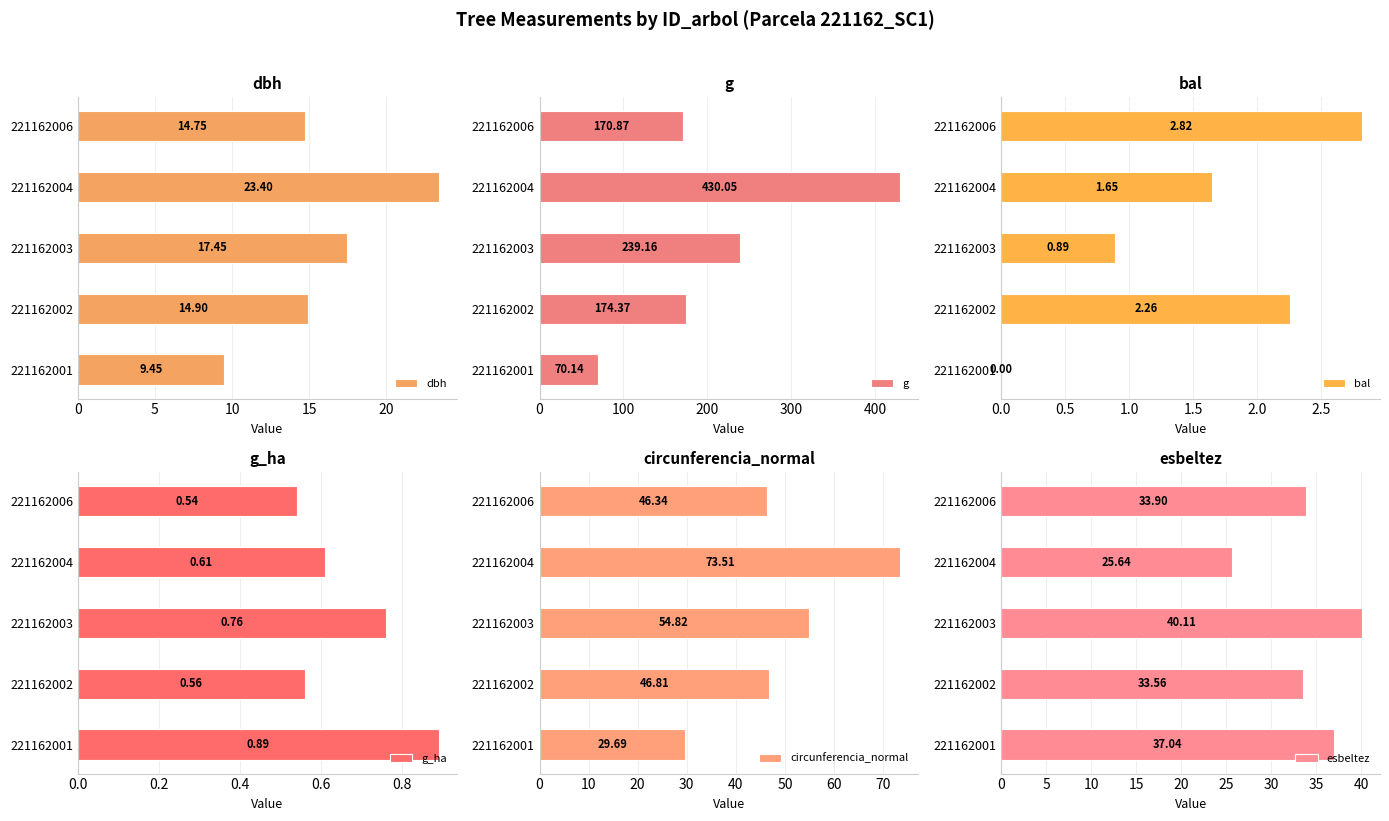

Count the number of categories in the chart.

5